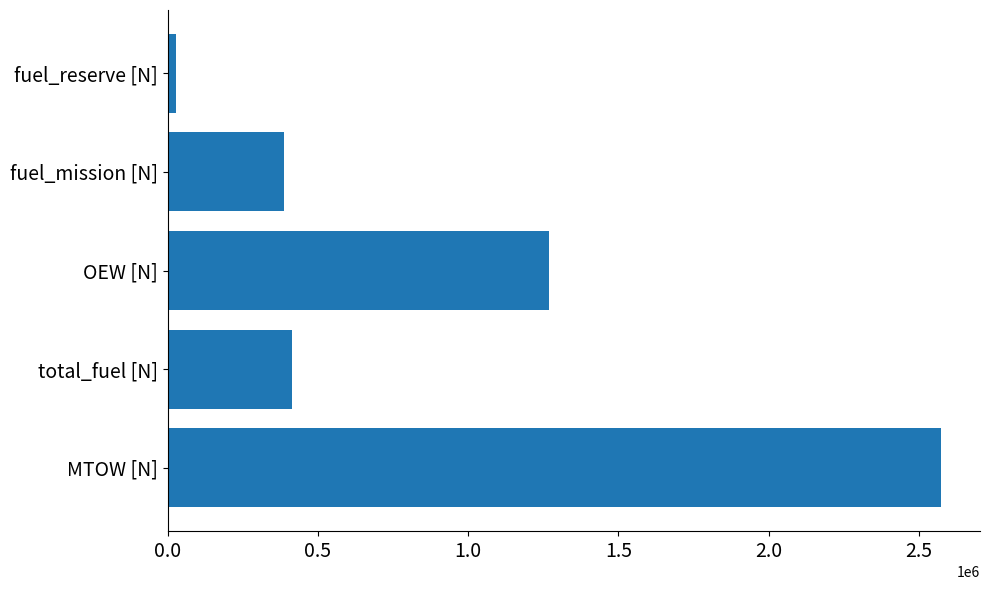

List the labels in order of value, largest first.

MTOW [N], OEW [N], total_fuel [N], fuel_mission [N], fuel_reserve [N]